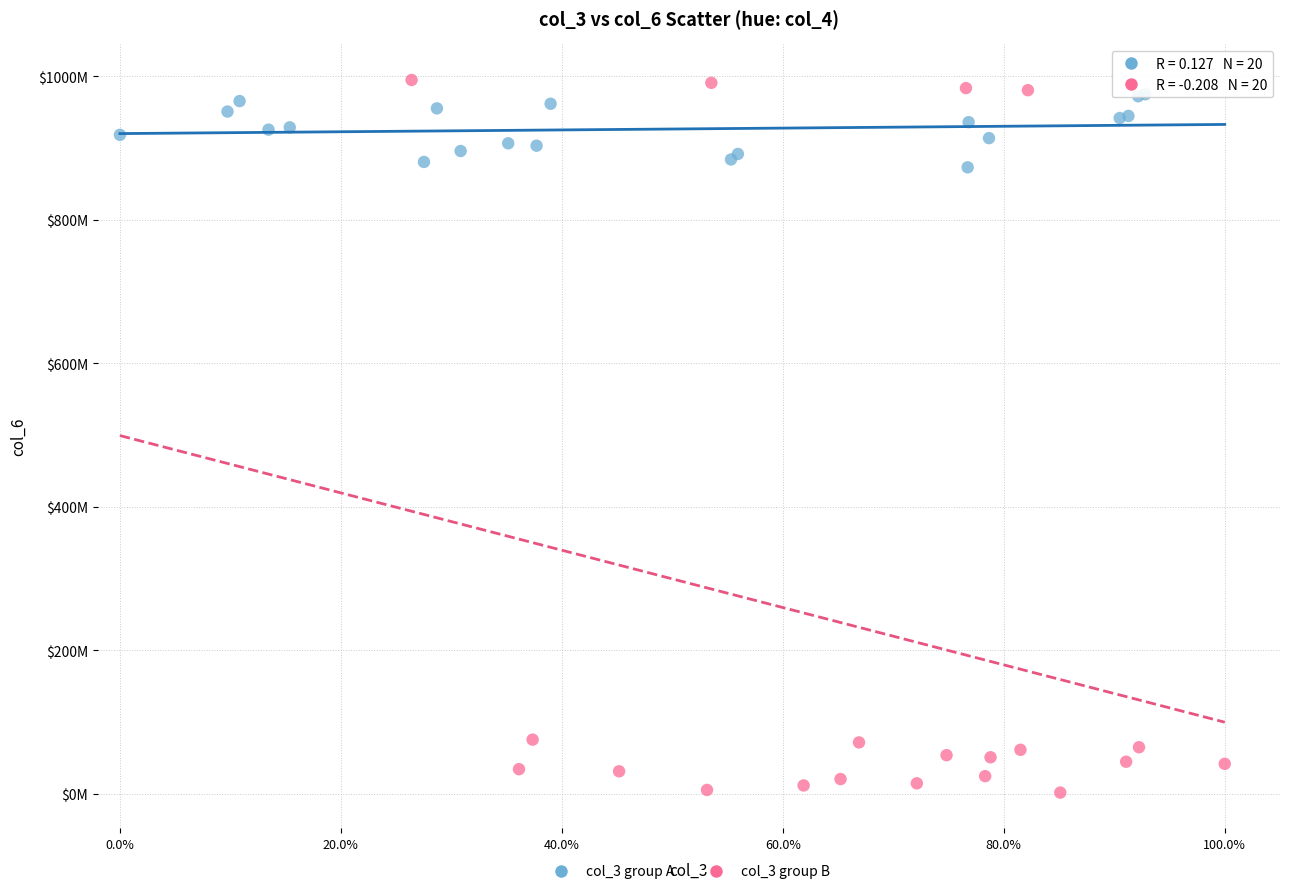

Which series has the largest Y range (max minus min)?

col_3 group B